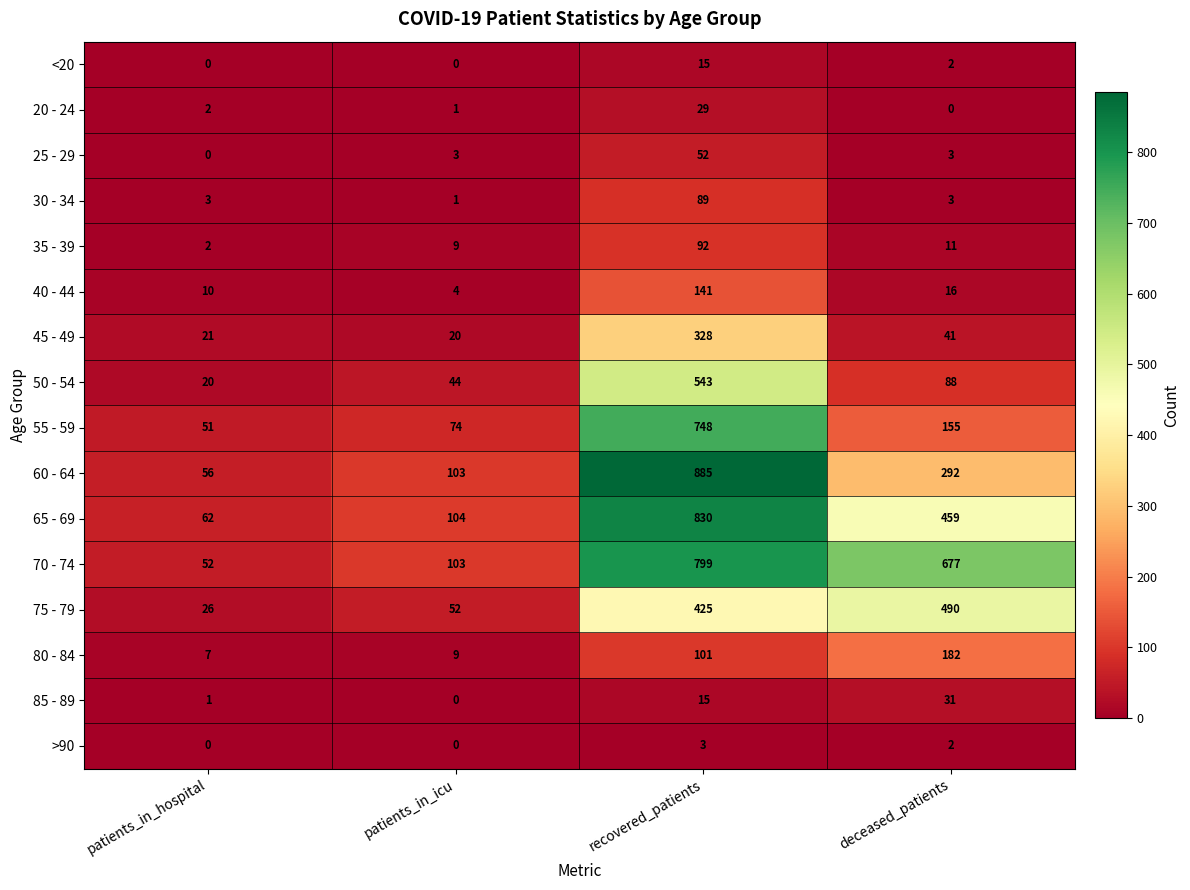

List the labels in order of 20 - 24 value, largest first.

recovered_patients, patients_in_hospital, patients_in_icu, deceased_patients